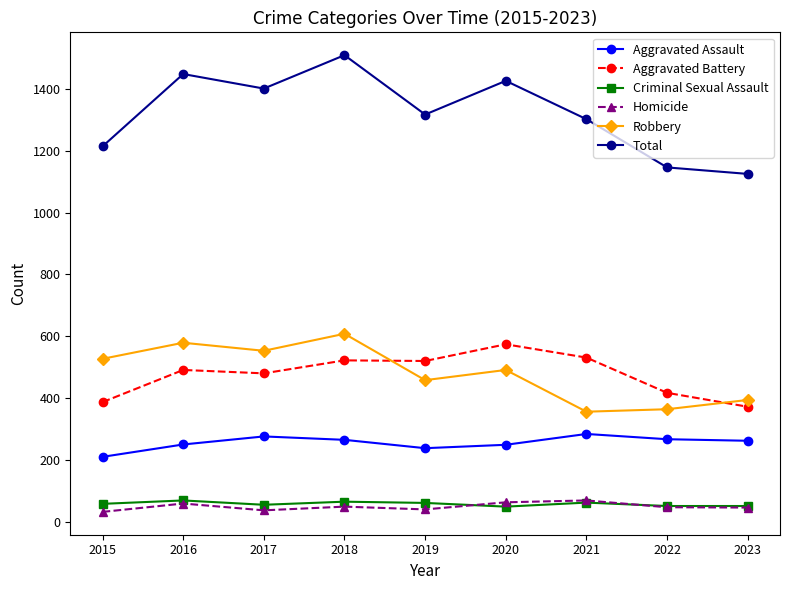

Count the number of data series in this chart.

6